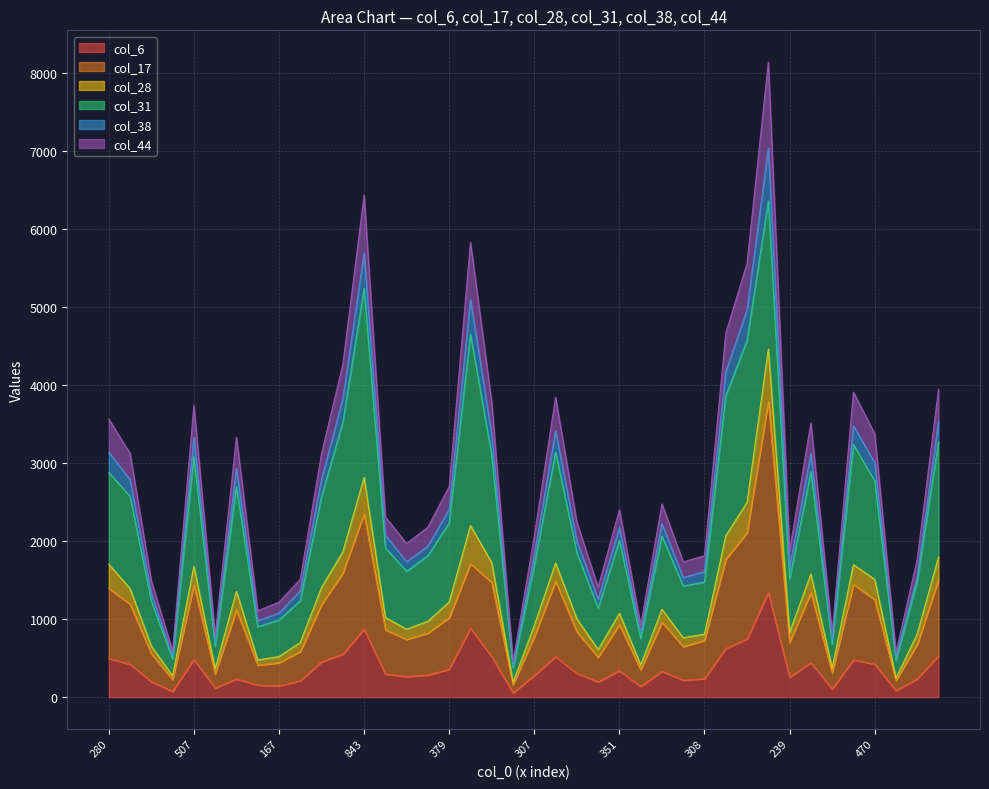

Does the chart display data point markers on the line(s)?

No